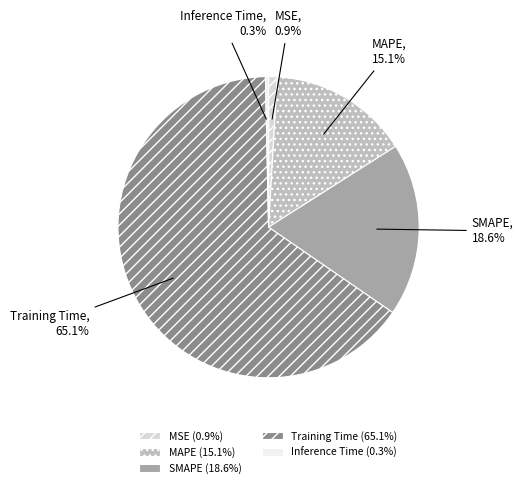

Rank the categories by value from highest to lowest.

Training Time, SMAPE, MAPE, MSE, Inference Time